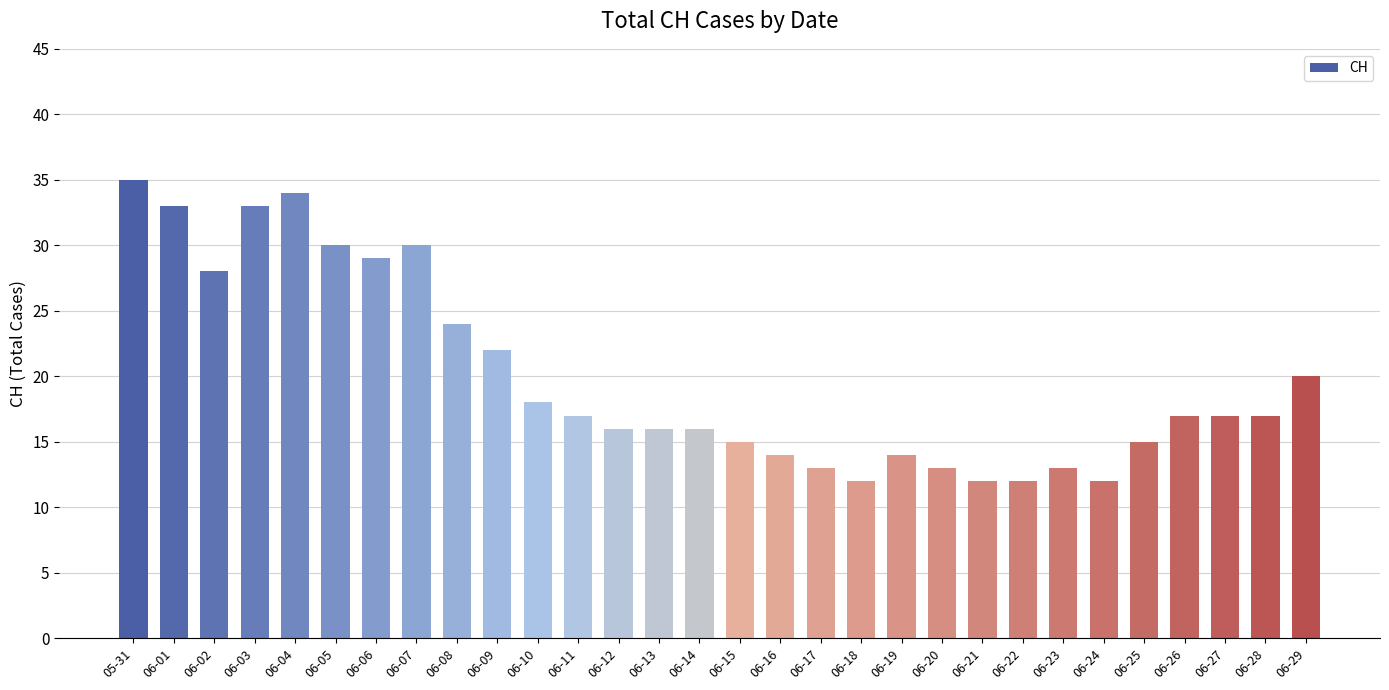

What position from the left is 06-15?

16